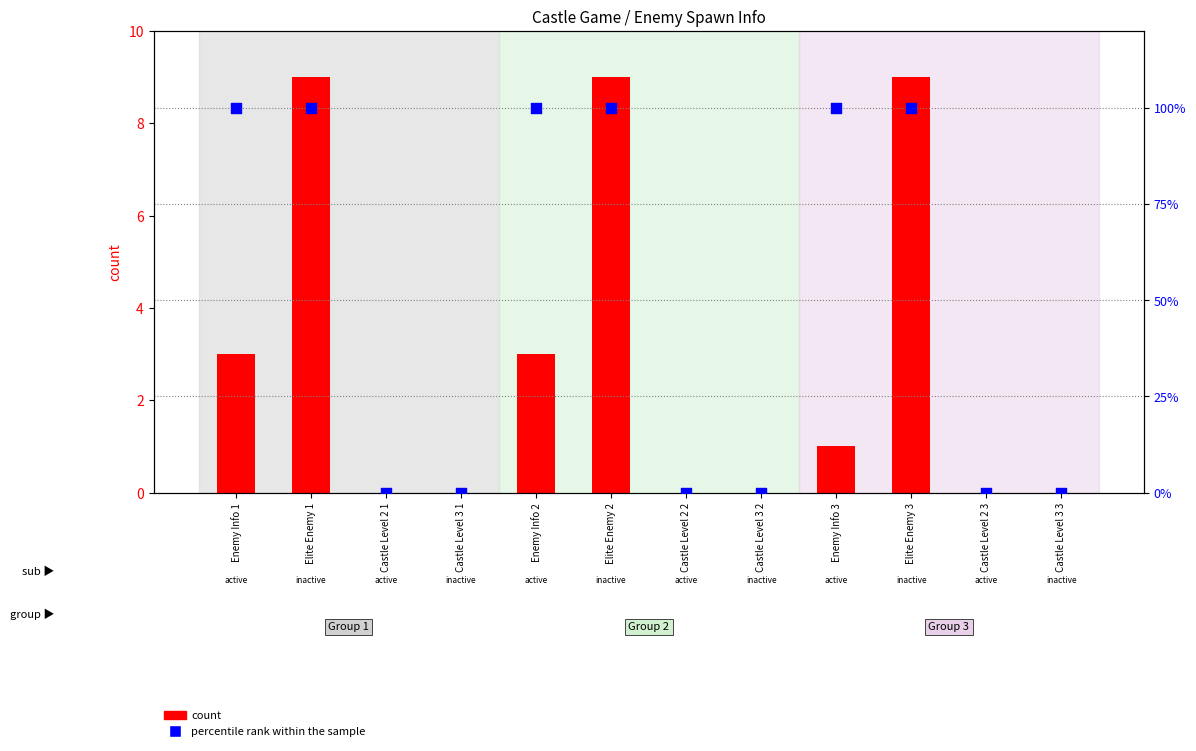

Which series reaches the maximum Y coordinate?

percentile rank within the sample